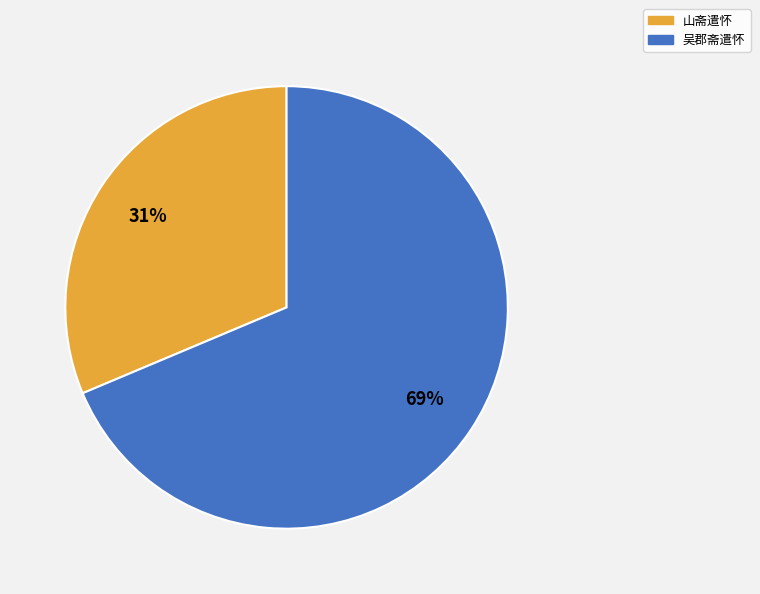

How many segments does this pie chart have?

2